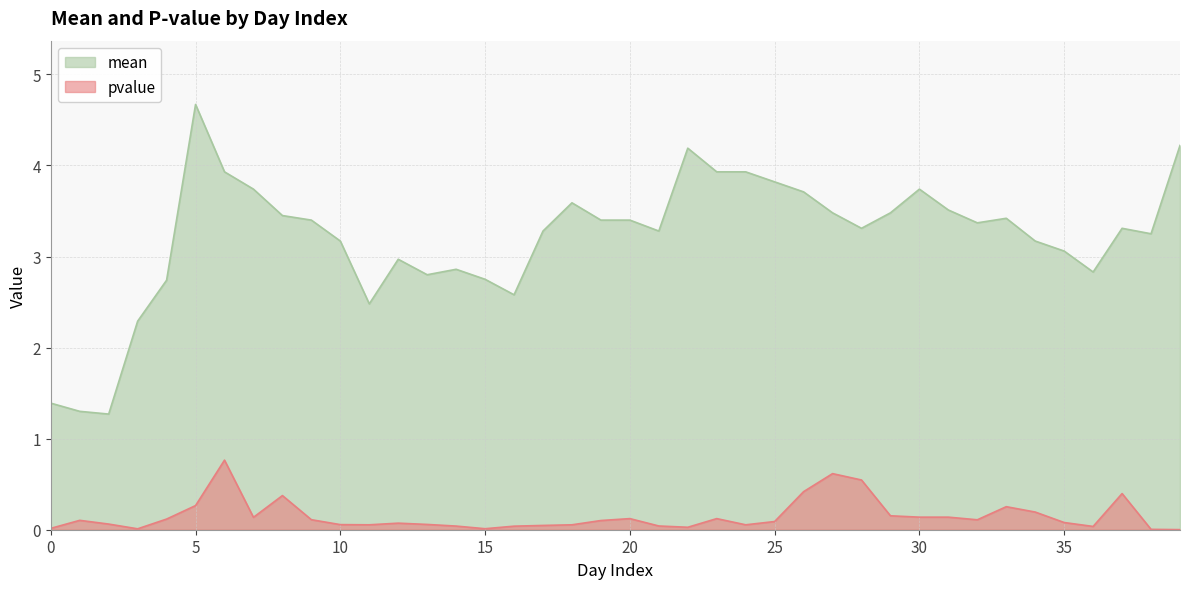

Where is mean nearest to the value 2?

3